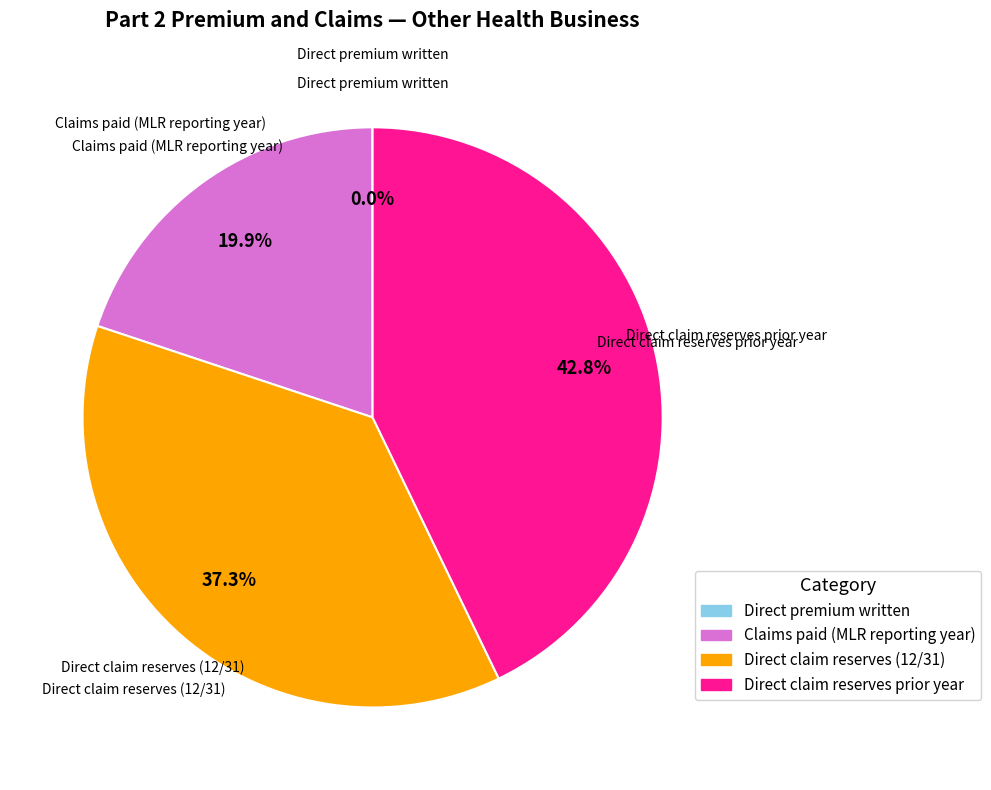

Which has a higher value, Direct claim reserves prior year or Direct claim reserves (12/31)?

Direct claim reserves prior year